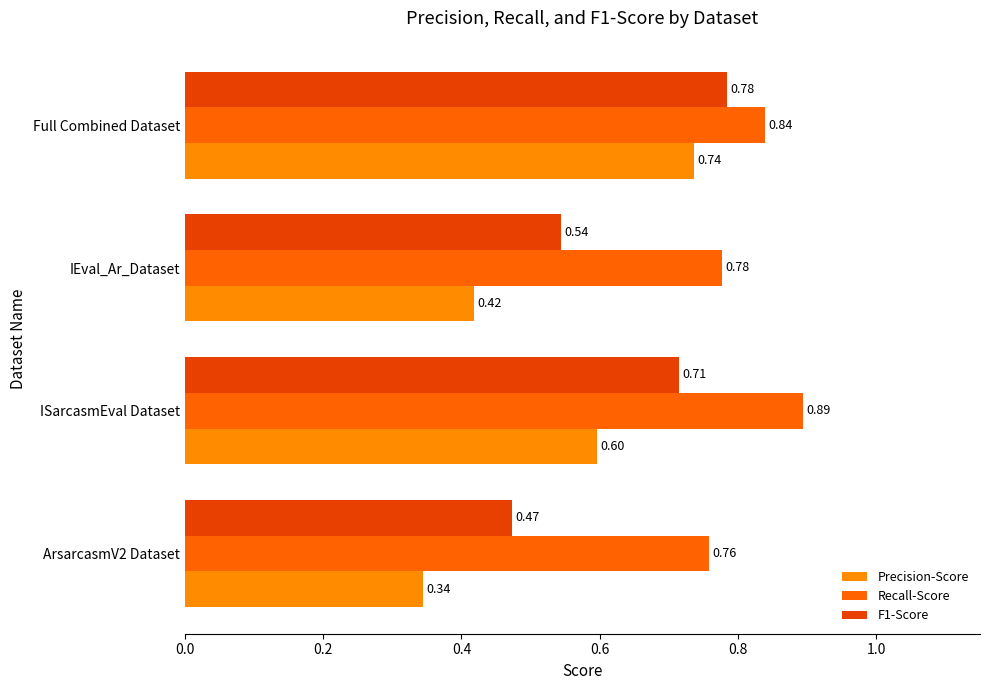

Count the F1-Score values in the range 0 to 1.

4